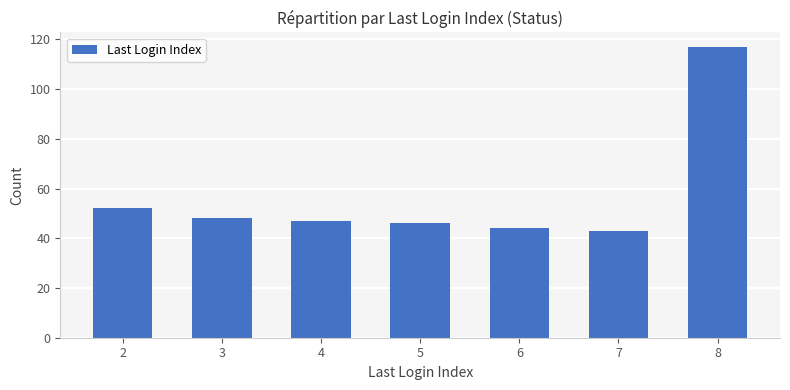

Read the value at 7, to the nearest 10.

40